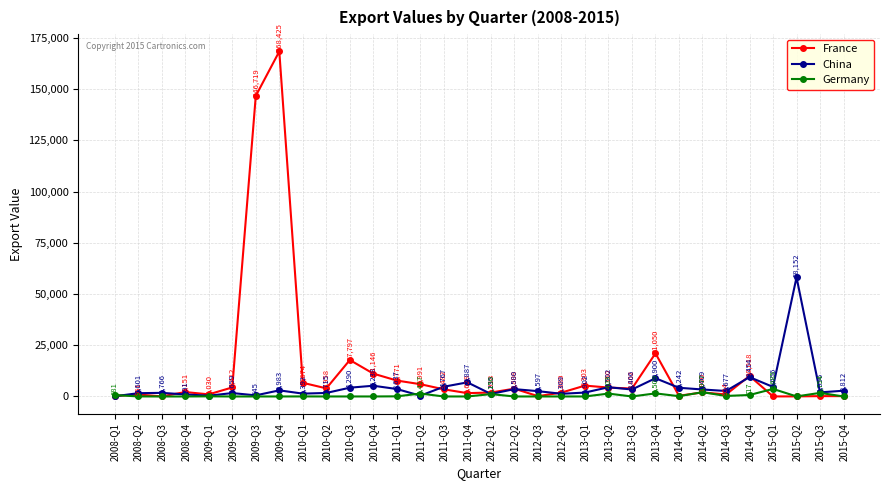

What is the spread (max minus min) of values at 2011-Q3?

4767